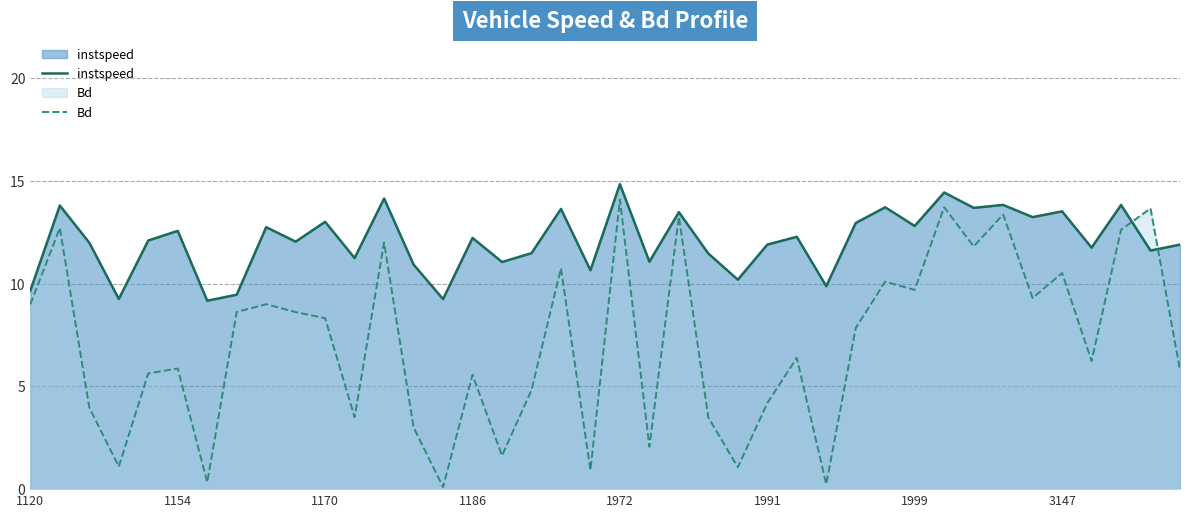

In Bd, how many points are higher than both neighbors (excluding endpoints)?

14